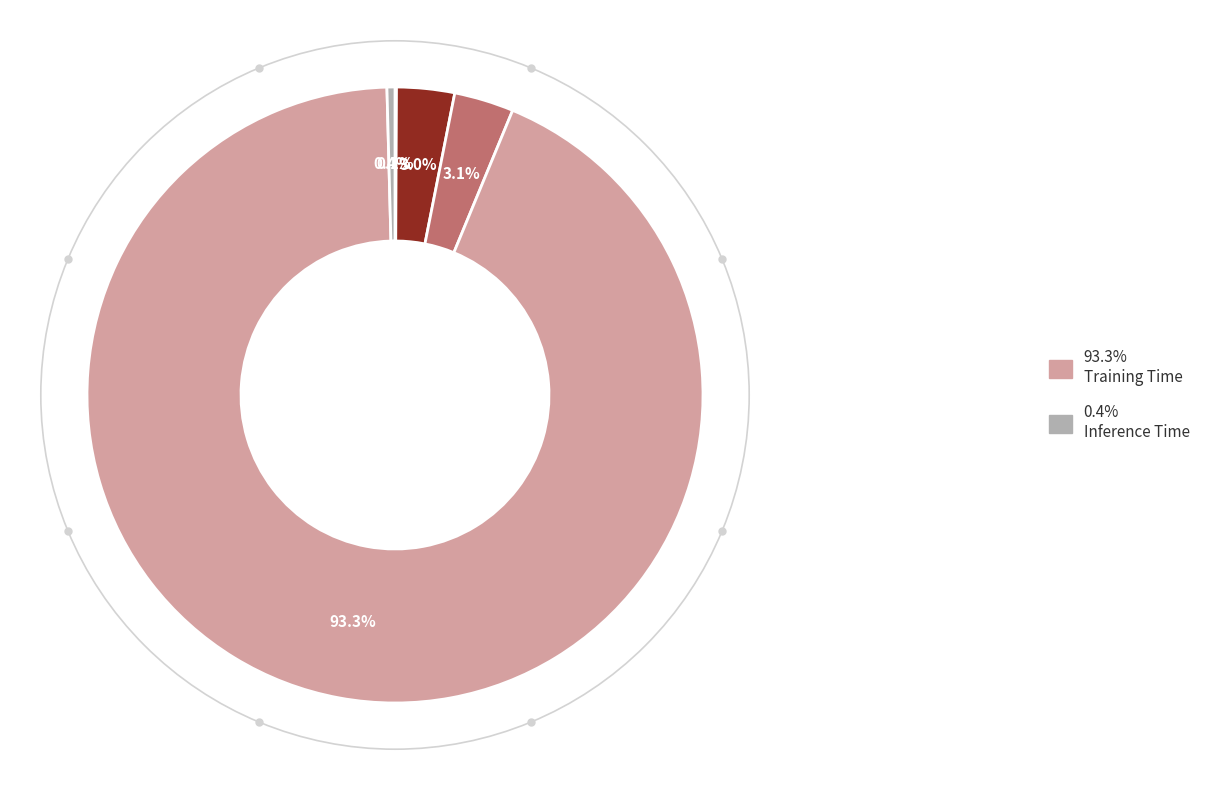

Is there a majority slice in this chart?

Yes